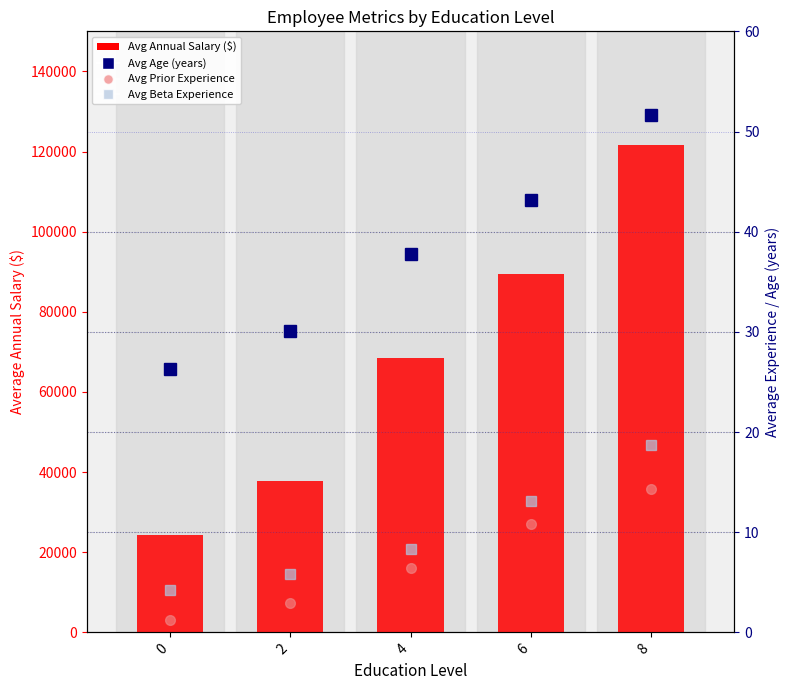

At which category is the sum across all series the highest?

8